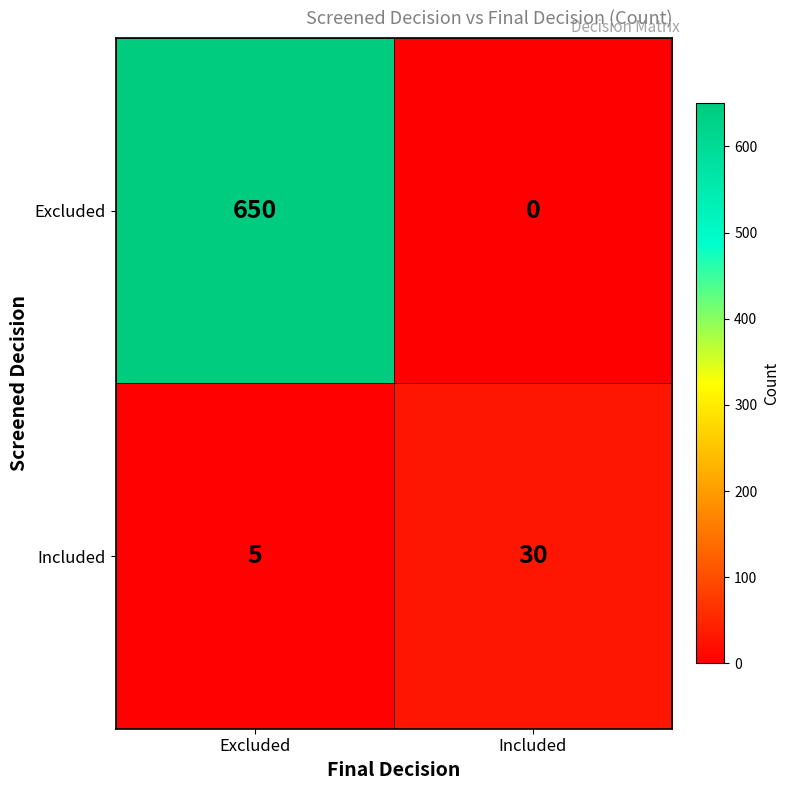

Reading left to right, extract all data points from this chart.

Excluded: 650	0
Included: 5	30